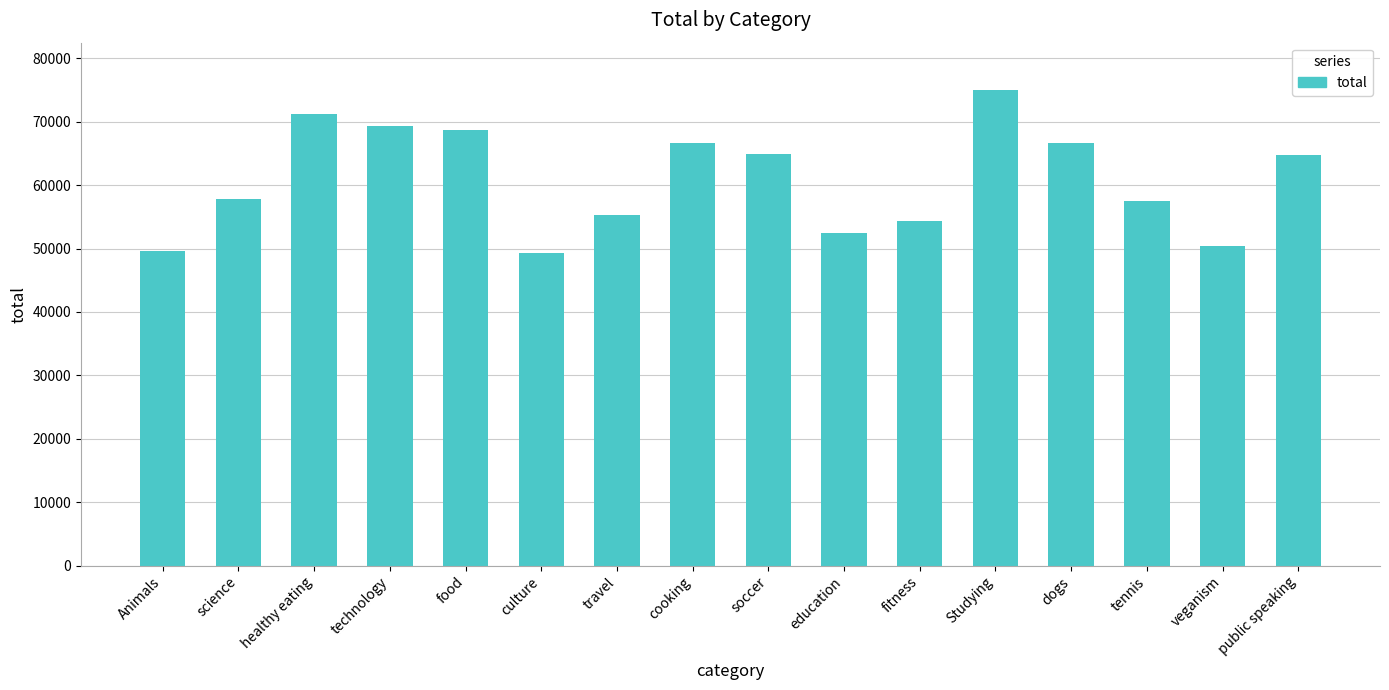

What is the sum of all values?

973645